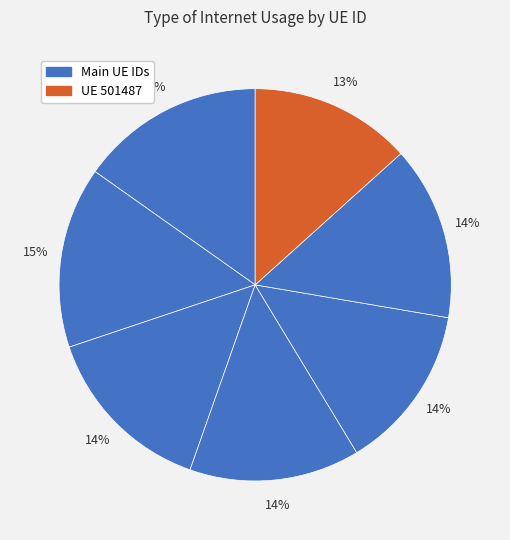

How many slices are in this pie chart?

7